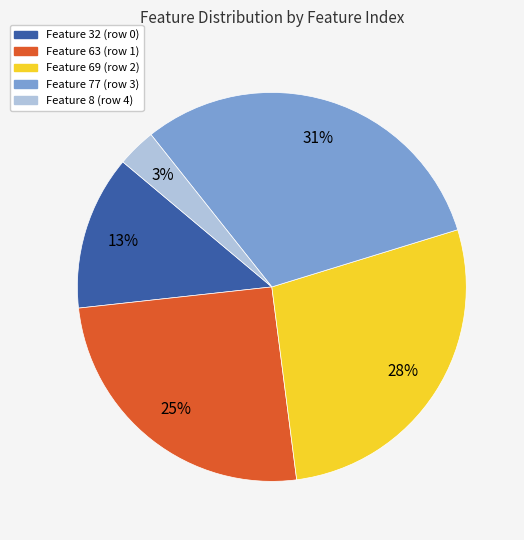

Does any single category account for the majority?

No